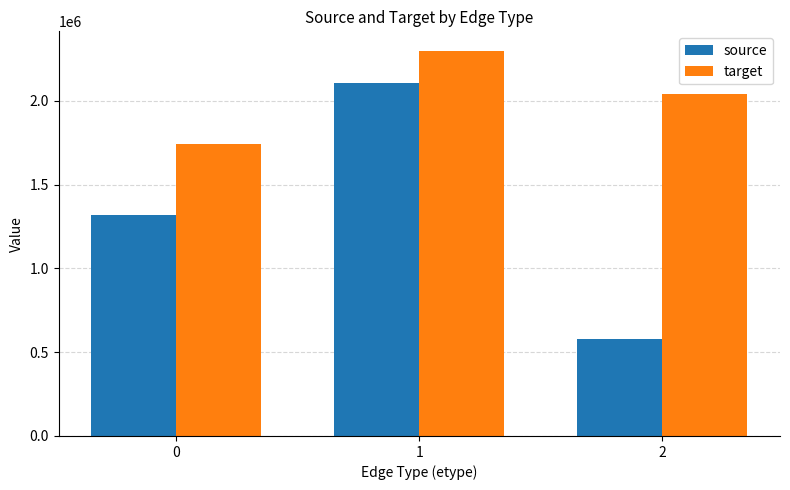

Count the number of data series in this chart.

2